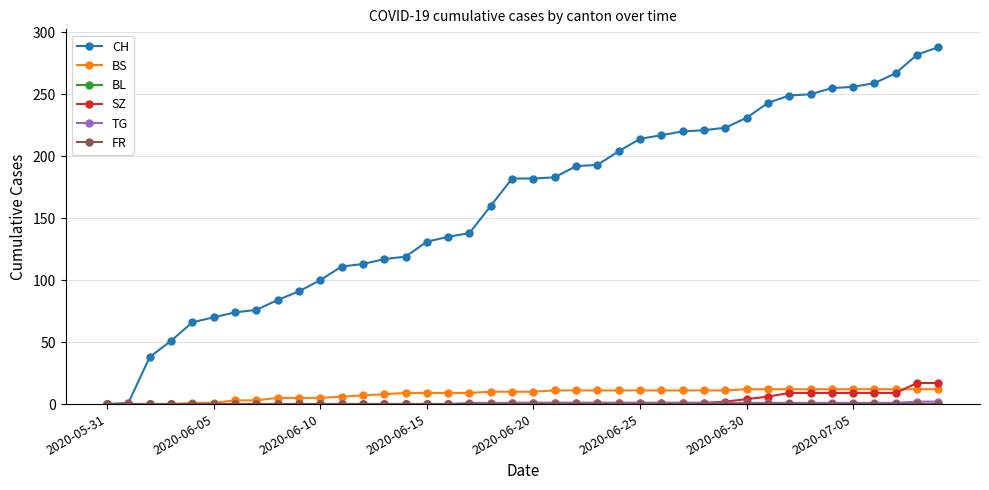

Between which two adjacent categories do BS and SZ first intersect?

37 and 38